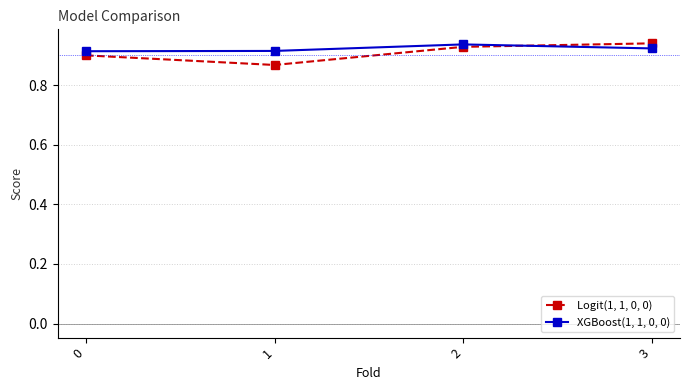

At 2, list the series in order from smallest to largest.

Logit(1, 1, 0, 0), XGBoost(1, 1, 0, 0)